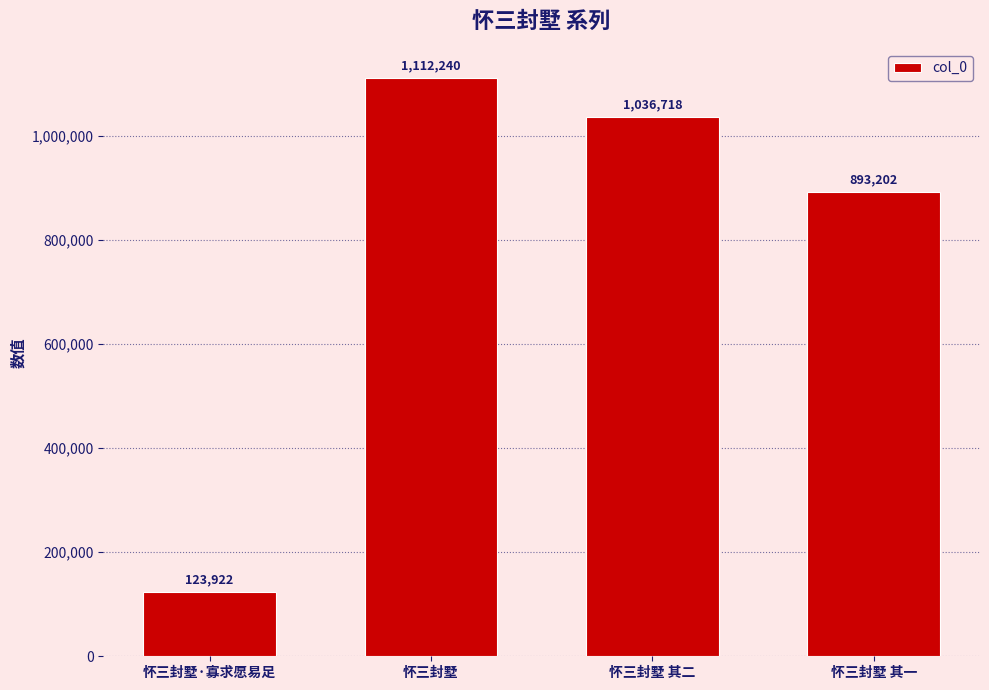

Which has a higher value, 怀三封墅·寡求愿易足 or 怀三封墅 其二?

怀三封墅 其二